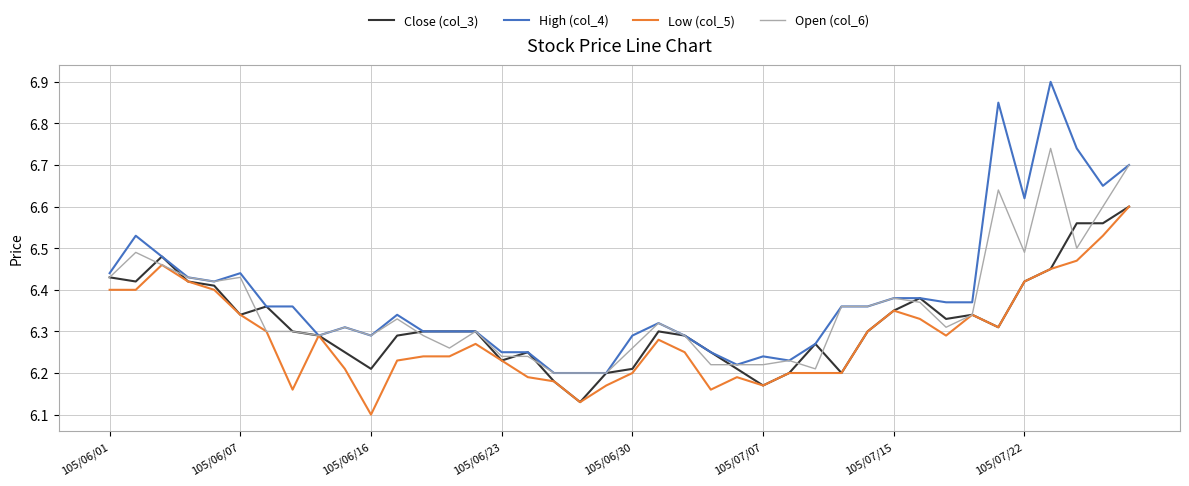

Which series has the largest range (max minus min)?

High (col_4)